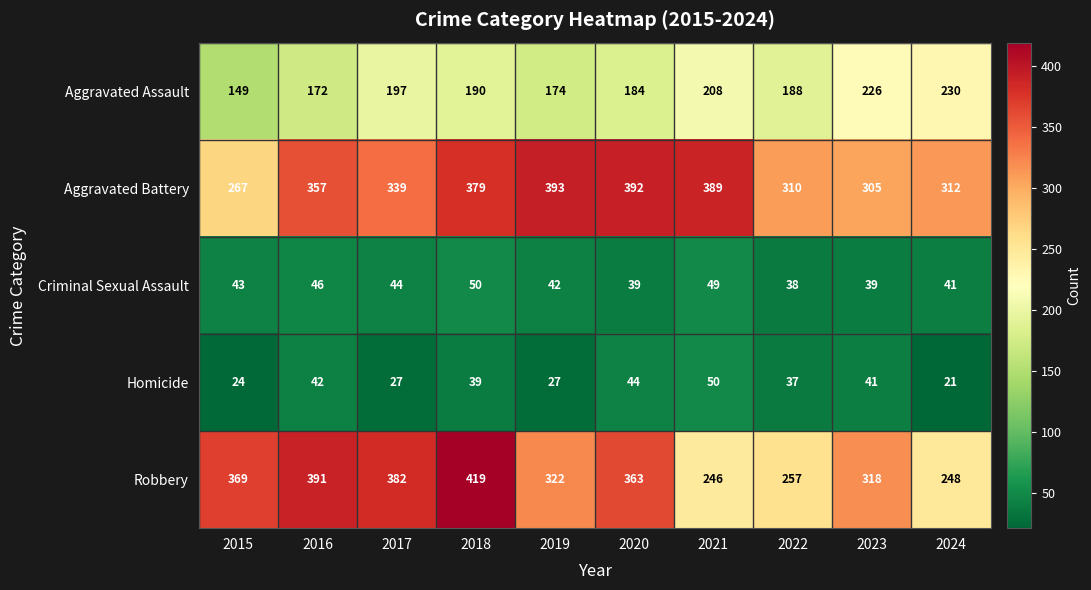

What is the difference between the highest and lowest values at 2018?

380